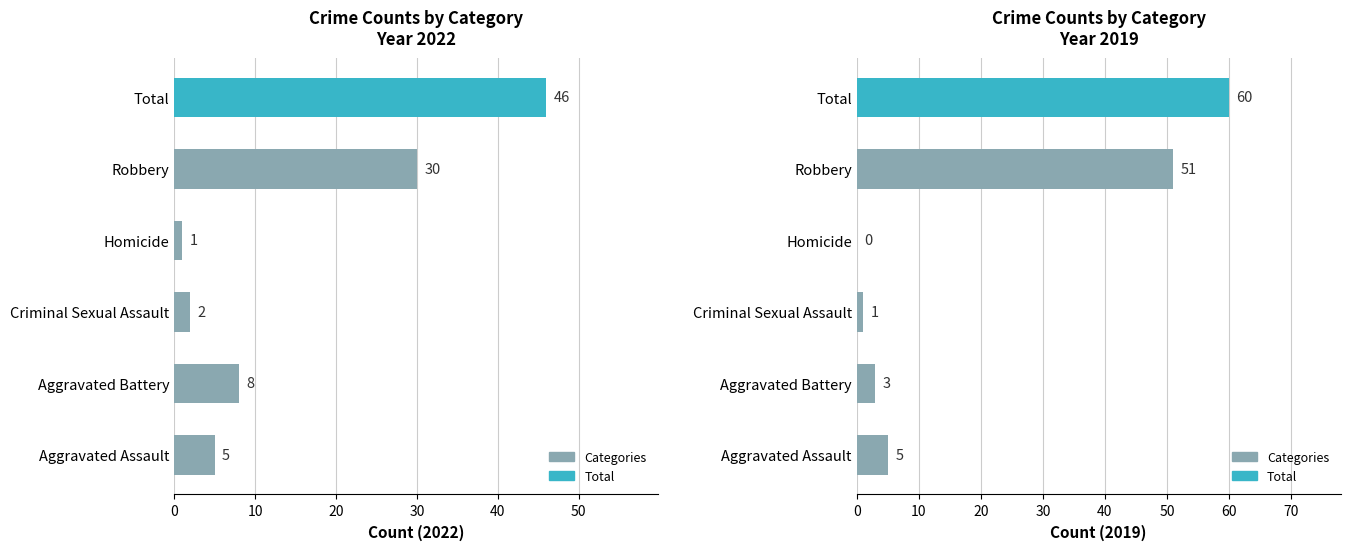

The 2019 series shows 87 at Robbery. True or false?

False